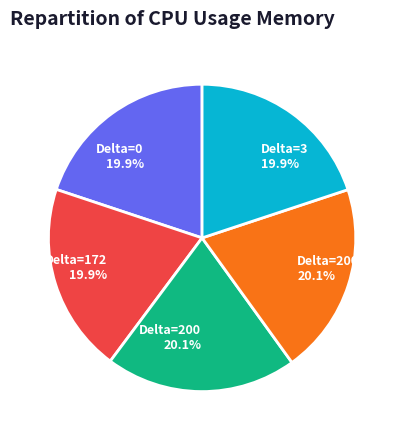

Is there a majority slice in this chart?

No